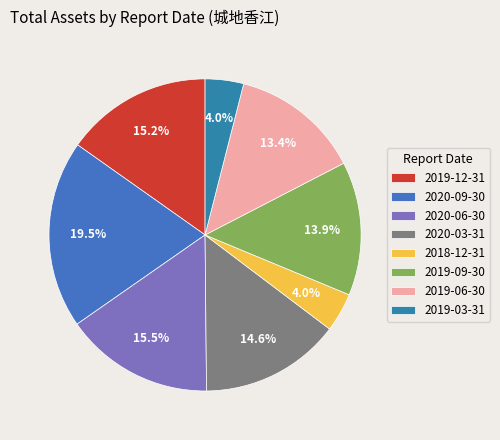

How many slices are in this pie chart?

8